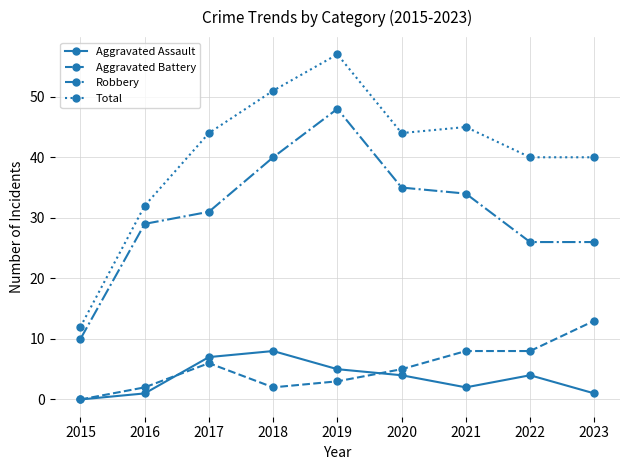

True or false: Aggravated Assault and Total intersect in this chart.

False